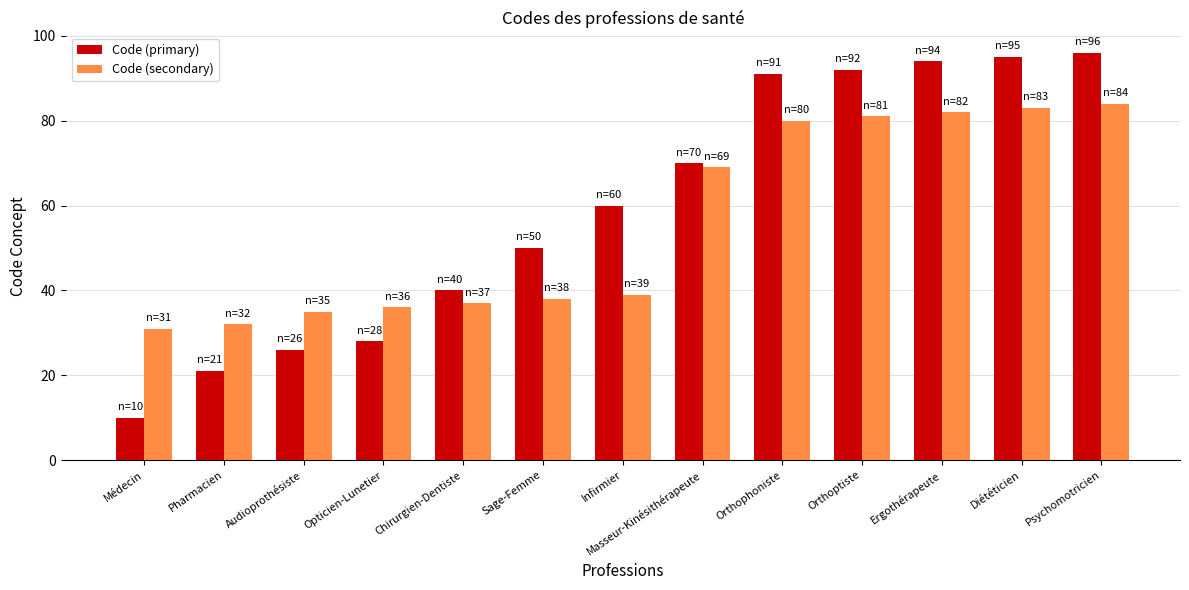

The value of Code (primary) at Audioprothésiste is 11. True or false?

False